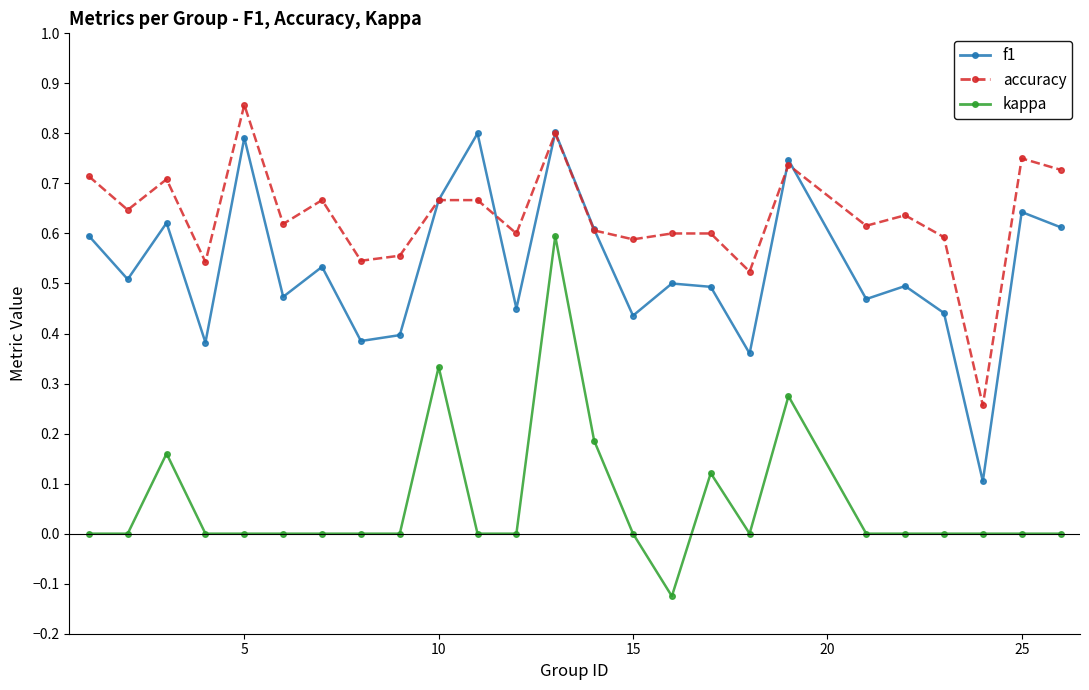

Rank the series by their average value, from lowest to highest.

kappa, f1, accuracy